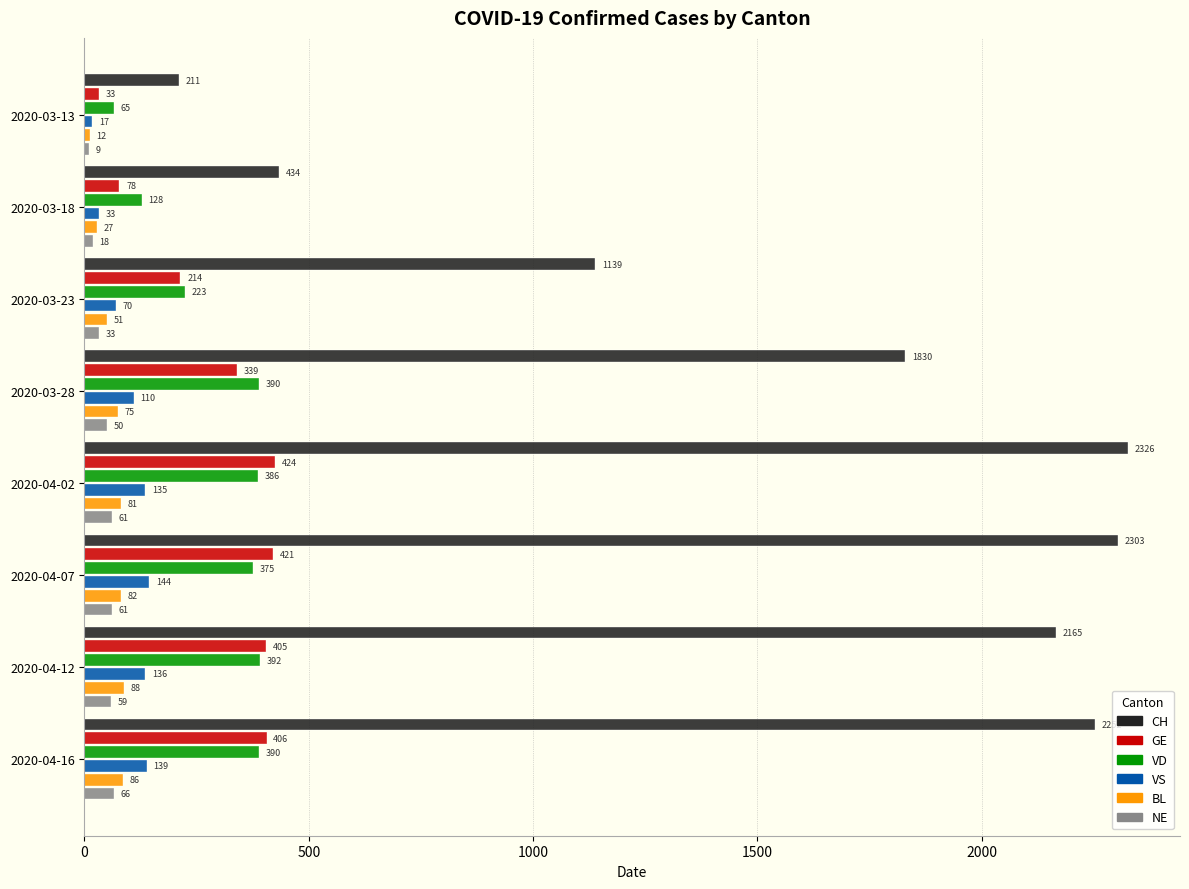

Where is VD nearest to the value 228?

2020-03-23